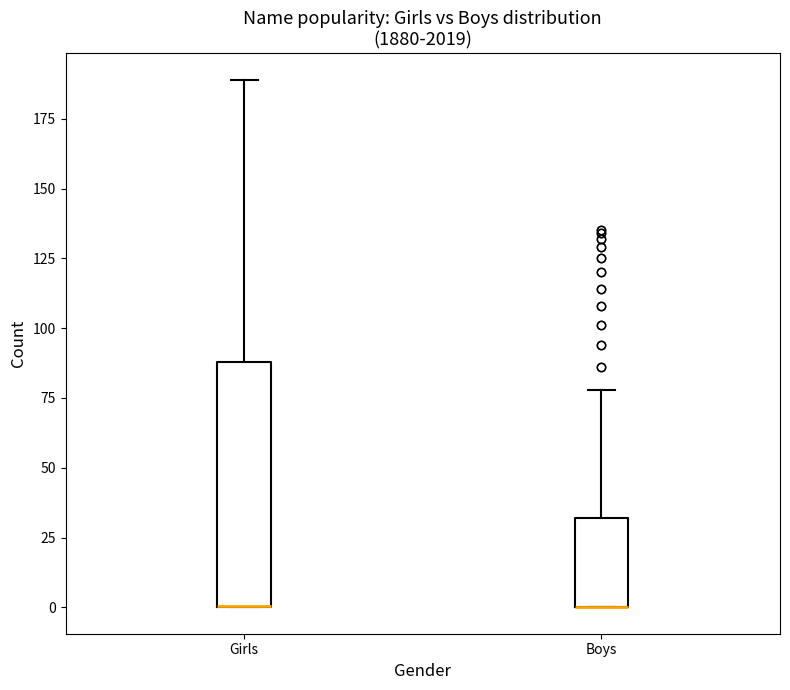

Reading left to right, read every box against the y-axis: the position of its median line, the range the box covers, and the ends of its whiskers. The values are not printed on the chart, so give them approximately, as read against the axis.

Girls: median 0 (drawn on the box's lower edge), box 0 to 90, whiskers 0 to 190
Boys: median 0 (drawn on the box's lower edge), box 0 to 30, whiskers 0 to 80